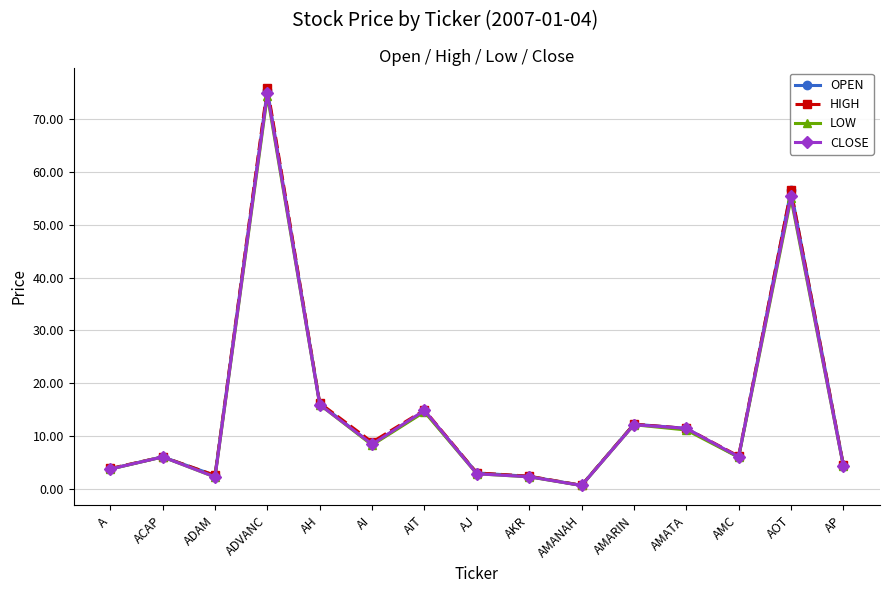

Which series changed the most between AI and AP?

HIGH